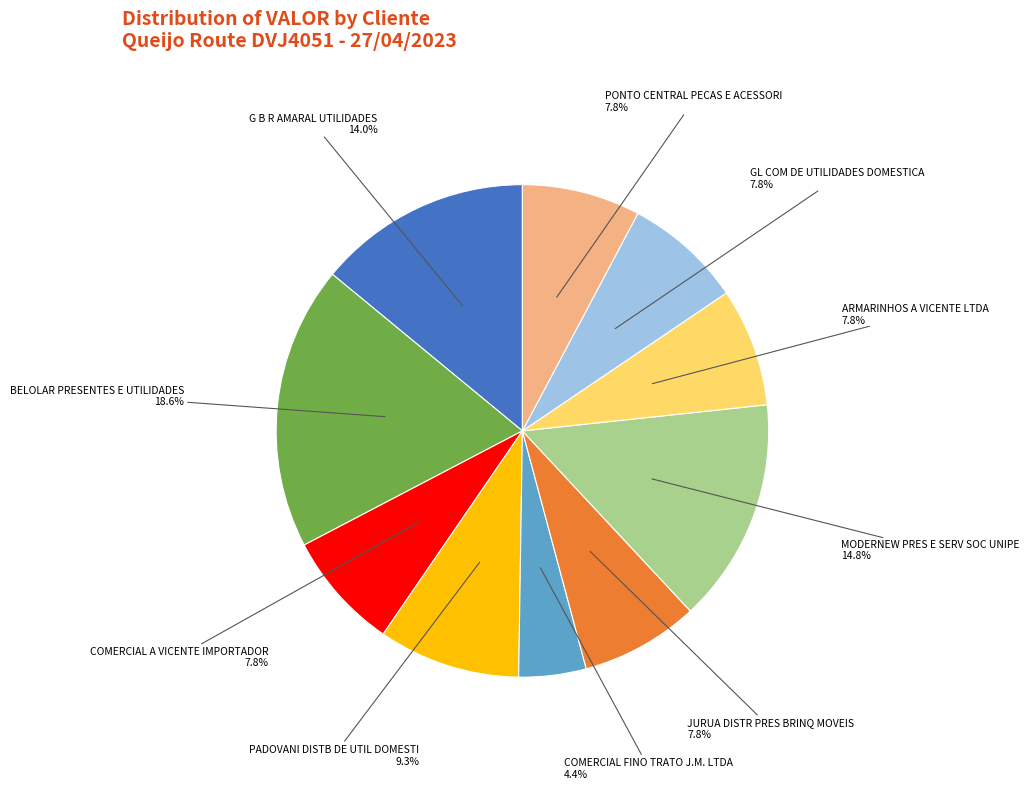

To the nearest percent, what is the combined percentage of ARMARINHOS A VICENTE LTDA and G B R AMARAL UTILIDADES?

22%